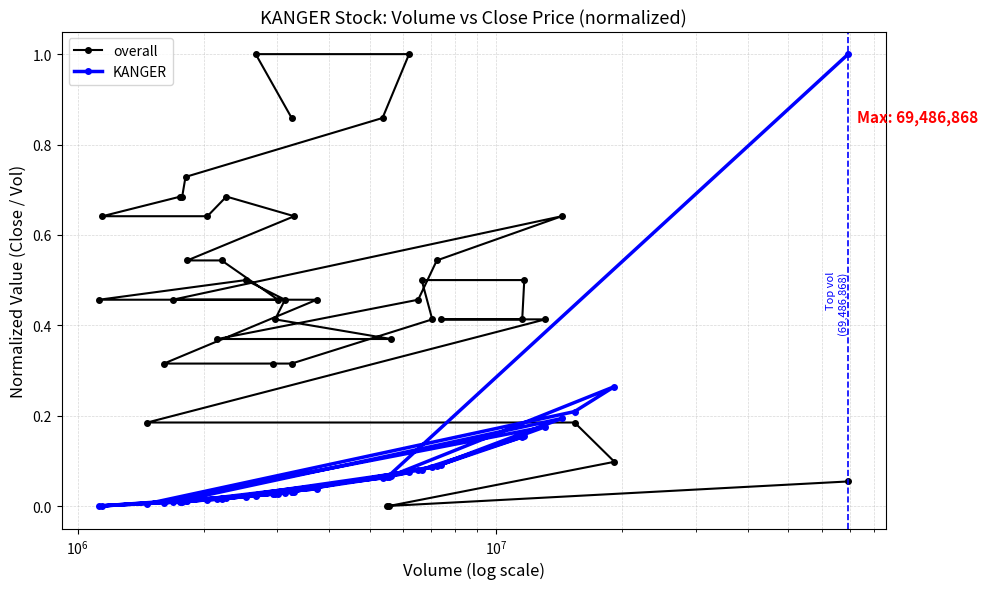

Which series ends up on top after the final intersection of overall and KANGER?

overall